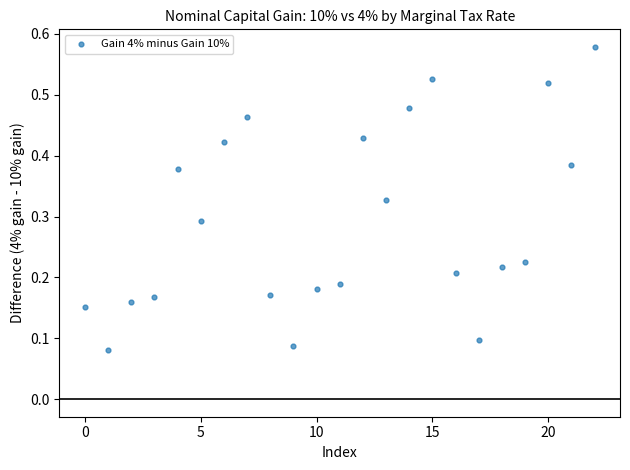

How many data points are displayed?

23